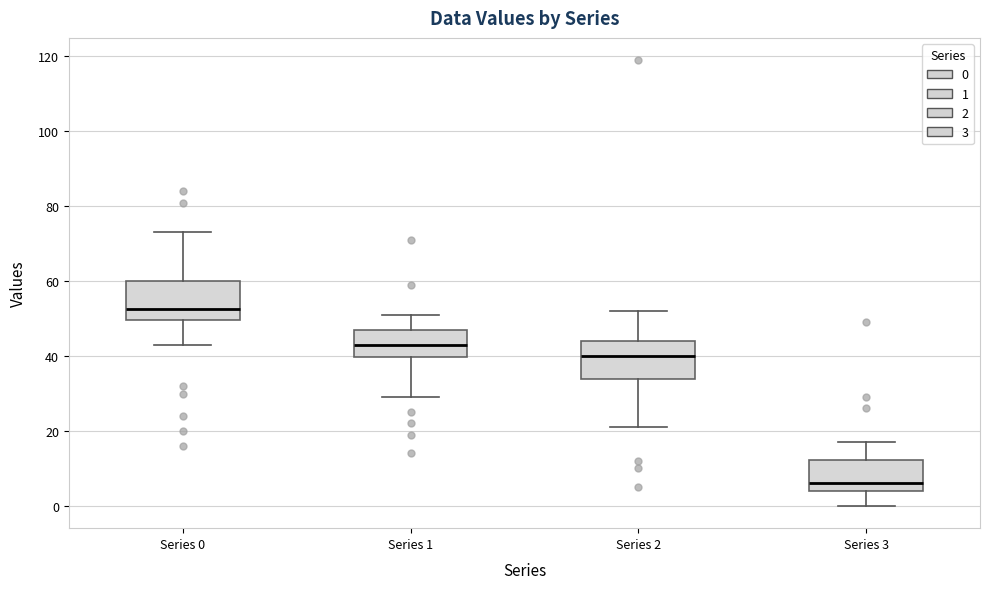

Where is the lower edge of the box for Series 3 on the y-axis? The values are not printed on the chart, so give them approximately, as read against the axis.

4